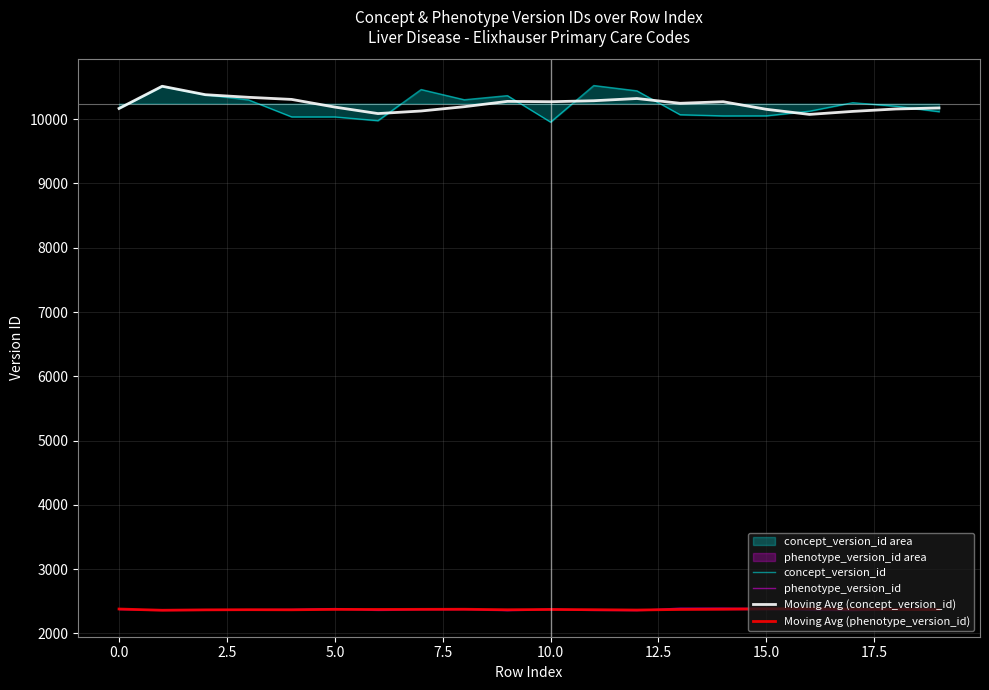

At which label does Moving Avg (phenotype_version_id) first exceed 2371?

0.0